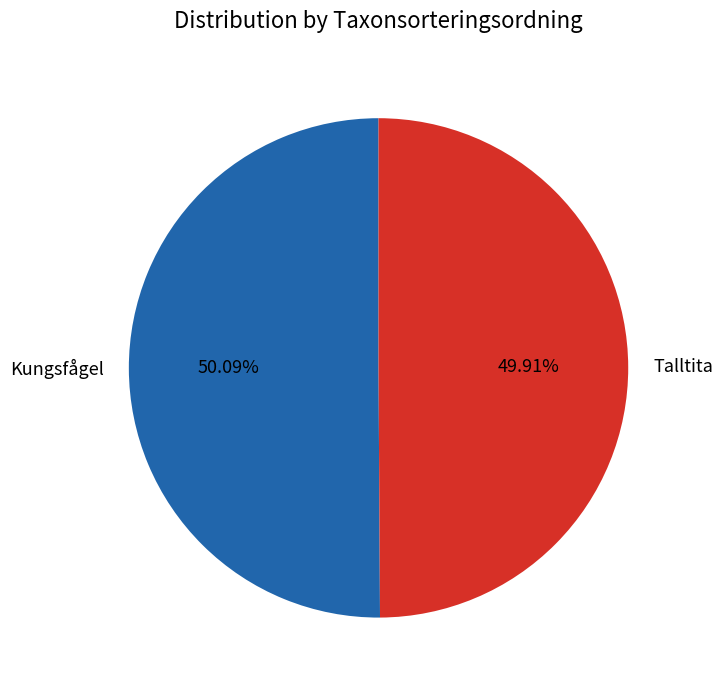

Count the number of slices in the pie.

2